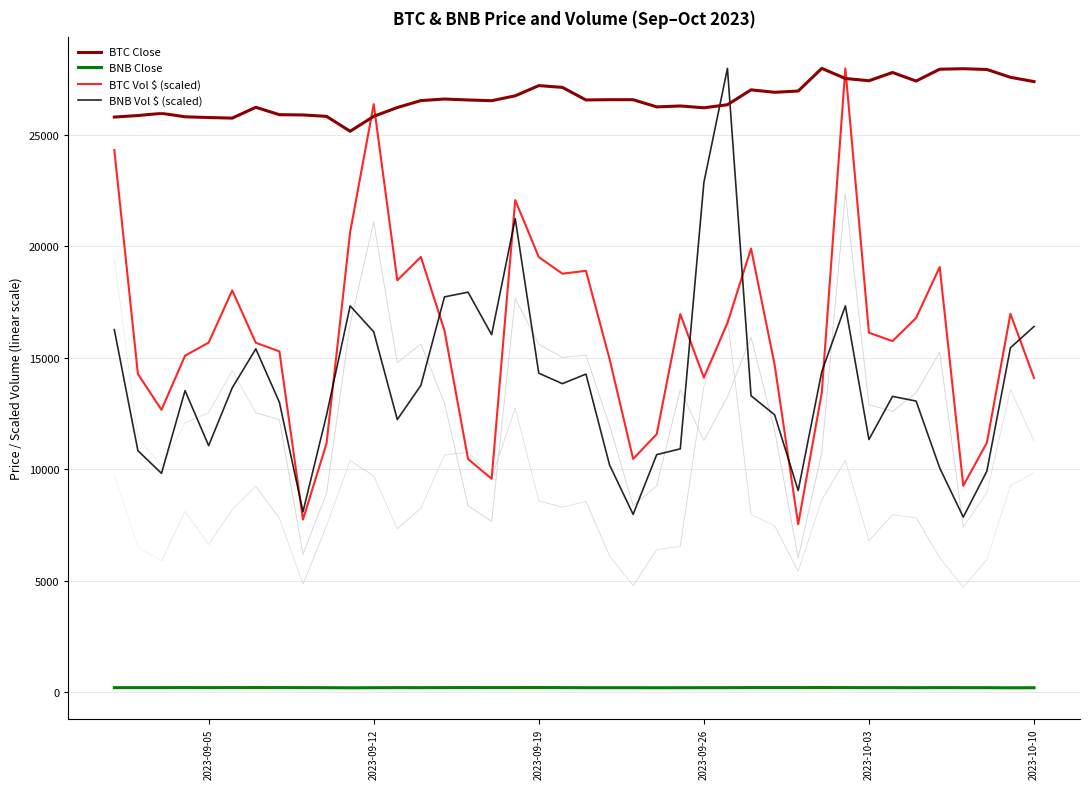

True or false: BNB Close and BTC Close cross at least once.

False